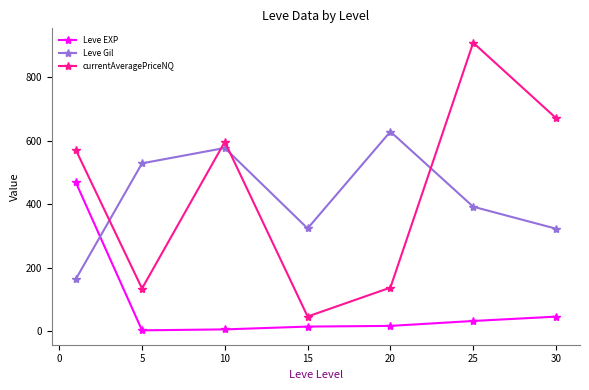

What is the sum of all Leve Gil values?

2934.3